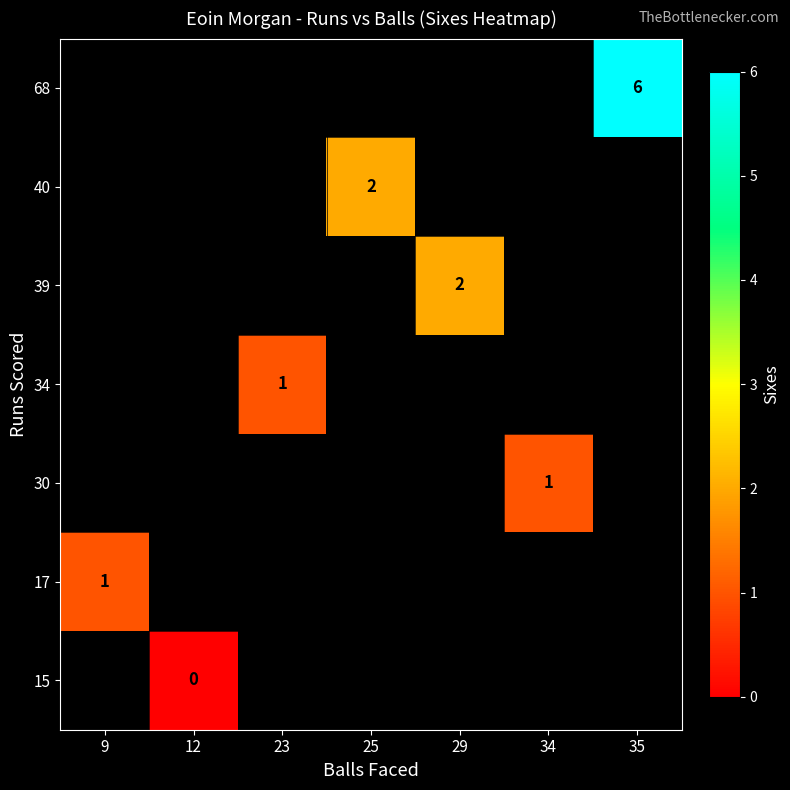

Is it true that 30 equals 1 at 34?

True